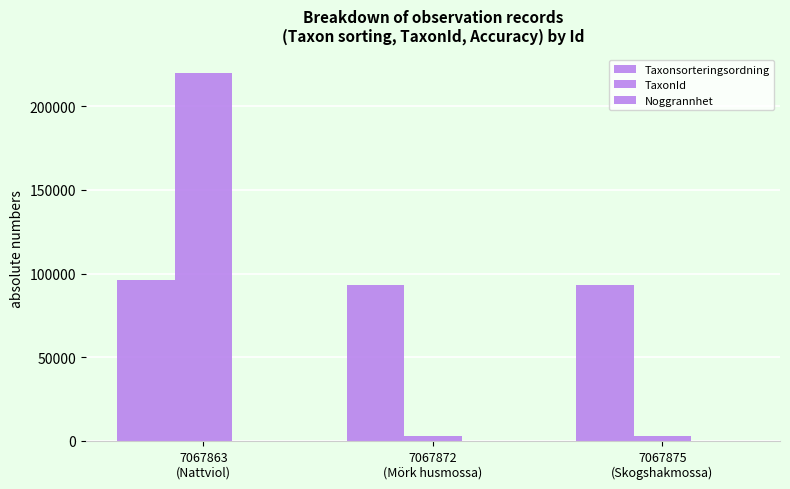

What is the label of the 2nd bar from the right?

7067872
(Mörk husmossa)